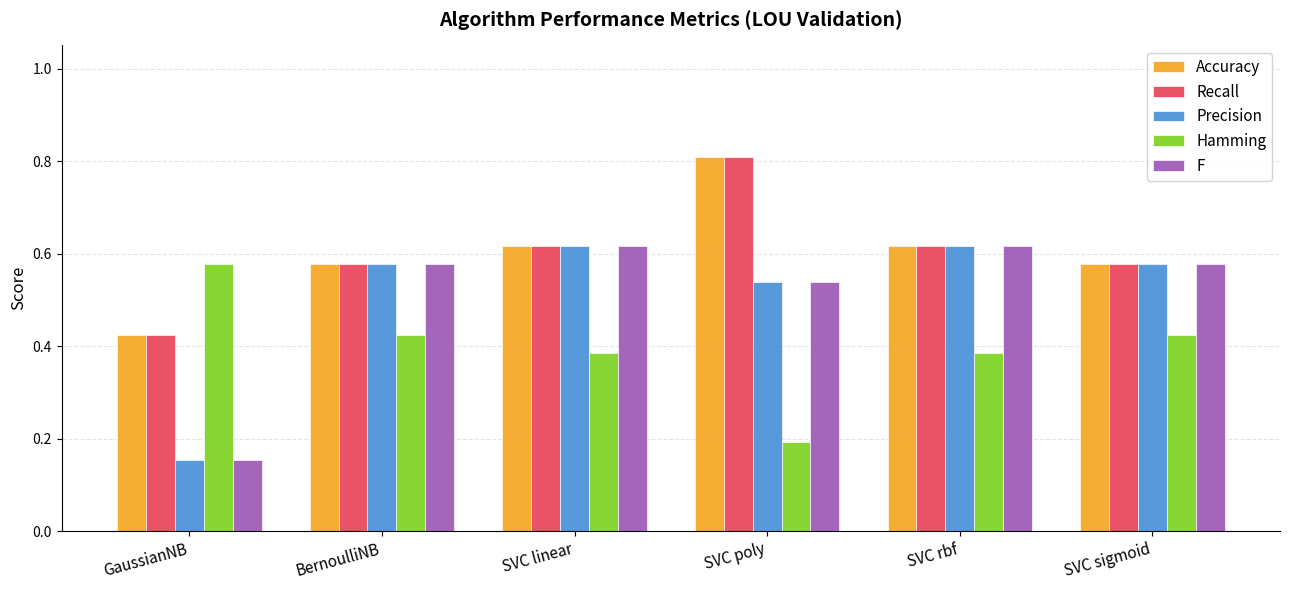

True or false: Recall has a value of 1.0 at SVC rbf.

False